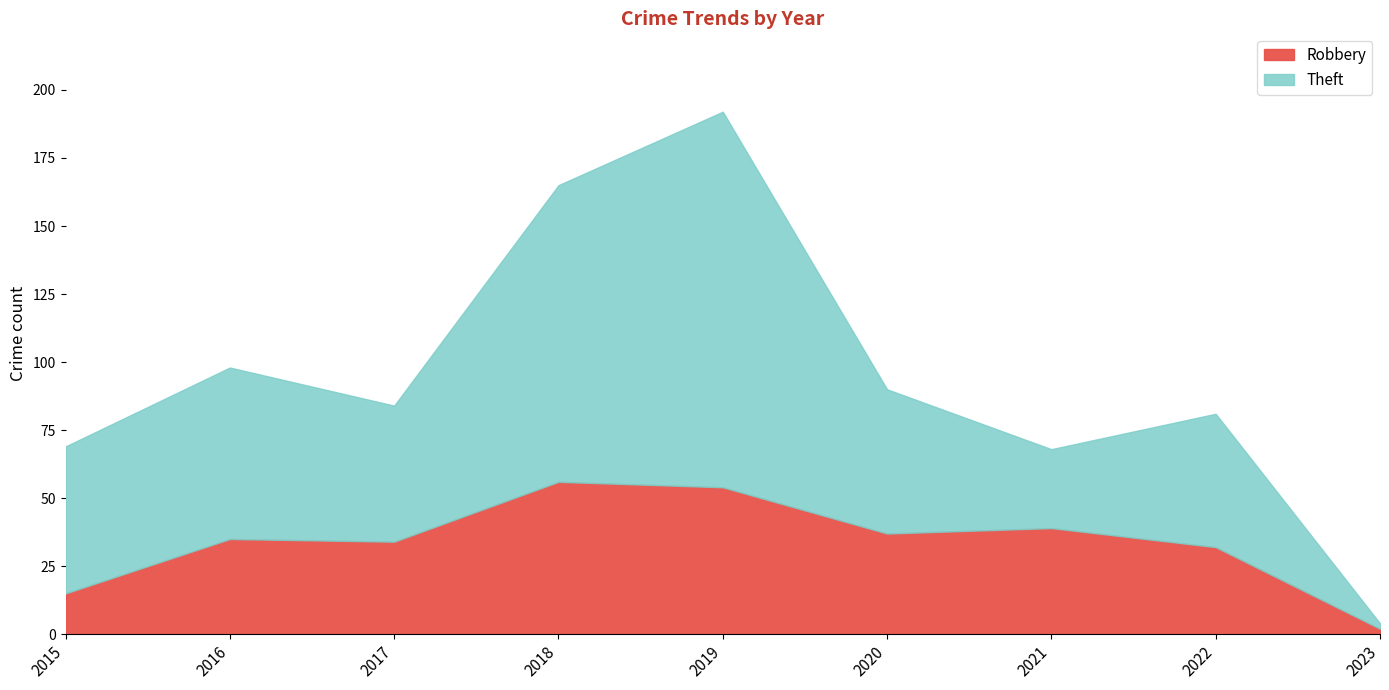

Reading left to right, transcribe all the data shown in this chart.

Robbery: 2015=15	2016=35	2017=34	2018=56	2019=54	2020=37	2021=39	2022=32	2023=2
Theft: 2015=54	2016=63	2017=50	2018=109	2019=138	2020=53	2021=29	2022=49	2023=2